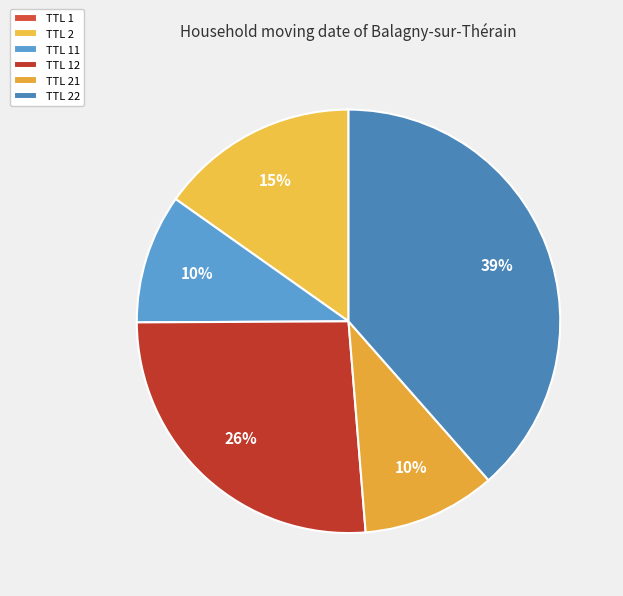

What percentage is the TTL 22 slice, to the nearest percent?

39%